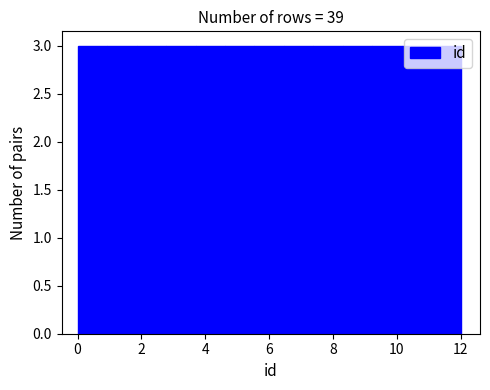

Reading left to right, list every bar in this chart as the range it spans on the x-axis followed by its height. Neither the bar edges nor the heights are printed on the chart, so give them approximately, as read against the axes.

0.0 to 1.0: 3
1.0 to 1.8: 3
1.8 to 2.8: 3
2.8 to 3.6: 3
3.6 to 4.6: 3
4.6 to 5.6: 3
5.6 to 6.4: 3
6.4 to 7.4: 3
7.4 to 8.4: 3
8.4 to 9.2: 3
9.2 to 10.2: 3
10.2 to 11.0: 3
11.0 to 12.0: 3